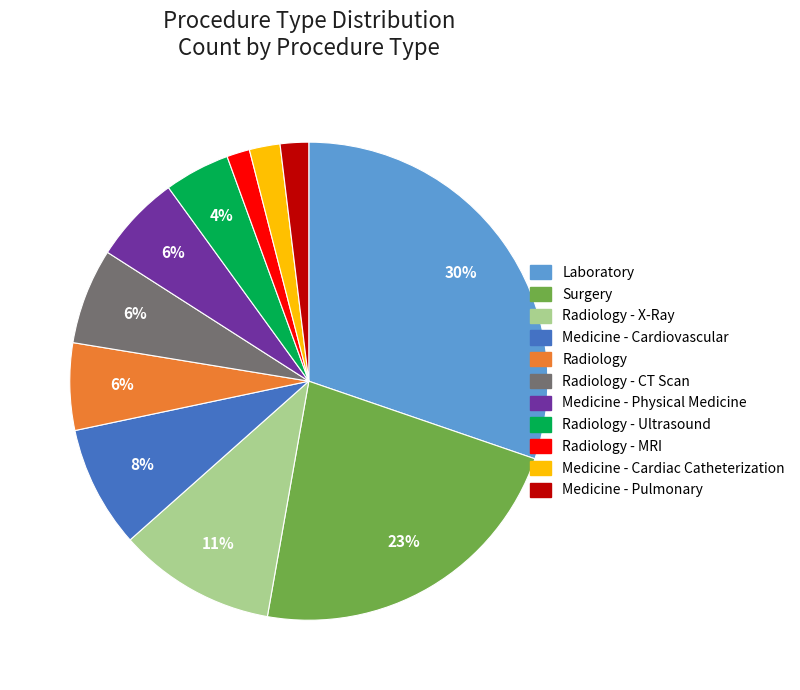

How many segments does this pie chart have?

11